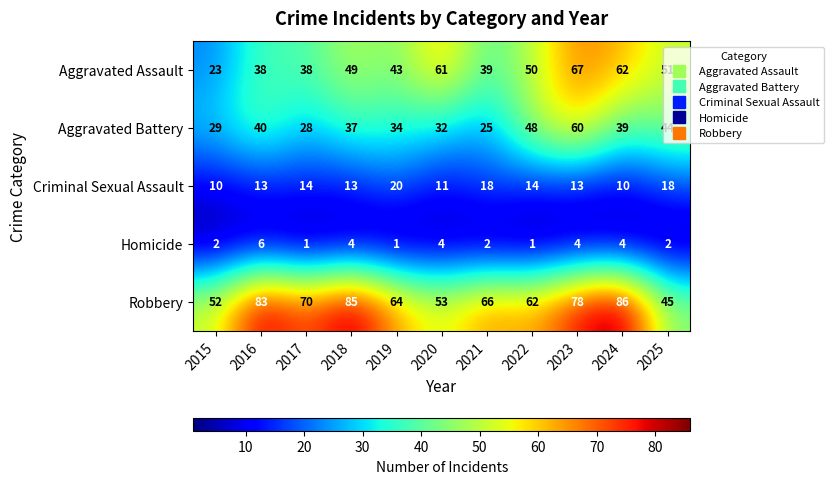

True or false: Criminal Sexual Assault has a value of 22 at 2017.

False